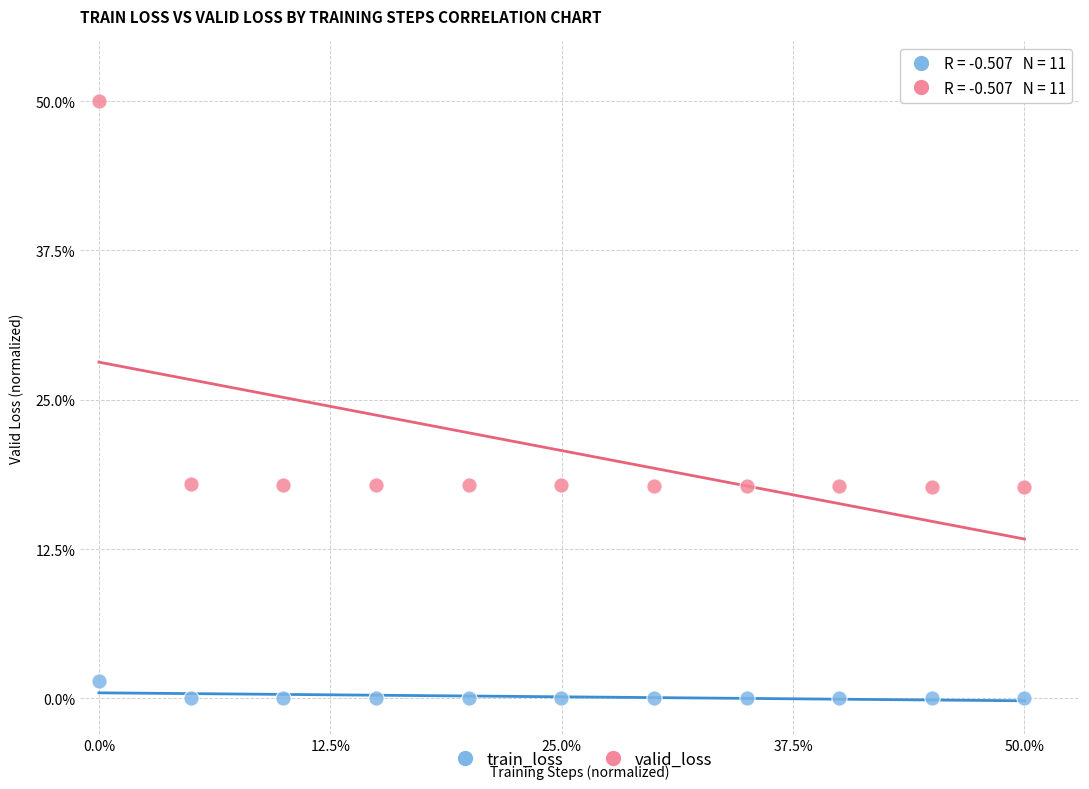

Which series reaches the maximum Y coordinate?

valid_loss